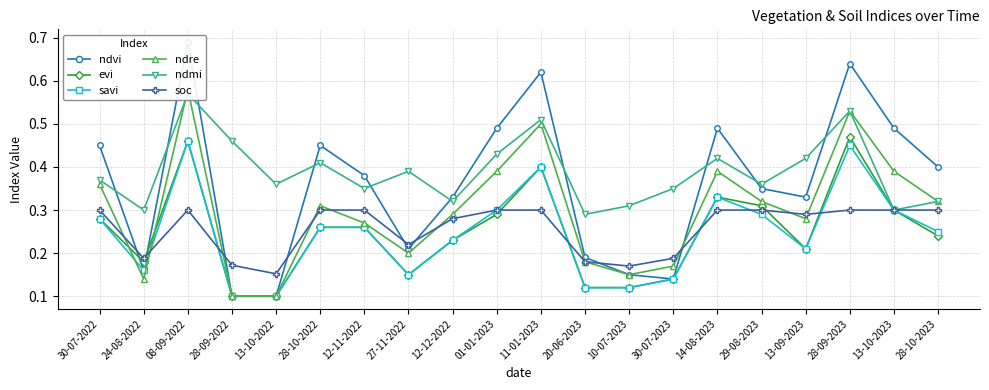

Reading left to right, list all the values displayed in this chart.

ndvi: 30-07-2022=0.5	24-08-2022=0.2	08-09-2022=0.7	28-09-2022=0.1	13-10-2022=0.1	28-10-2022=0.5	12-11-2022=0.4	27-11-2022=0.2	12-12-2022=0.3	01-01-2023=0.5	11-01-2023=0.6	20-06-2023=0.2	10-07-2023=0.1	30-07-2023=0.1	14-08-2023=0.5	29-08-2023=0.3	13-09-2023=0.3	28-09-2023=0.6	13-10-2023=0.5	28-10-2023=0.4
evi: 30-07-2022=0.3	24-08-2022=0.2	08-09-2022=0.5	28-09-2022=0.1	13-10-2022=0.1	28-10-2022=0.3	12-11-2022=0.3	27-11-2022=0.1	12-12-2022=0.2	01-01-2023=0.3	11-01-2023=0.4	20-06-2023=0.1	10-07-2023=0.1	30-07-2023=0.1	14-08-2023=0.3	29-08-2023=0.3	13-09-2023=0.2	28-09-2023=0.5	13-10-2023=0.3	28-10-2023=0.2
savi: 30-07-2022=0.3	24-08-2022=0.2	08-09-2022=0.5	28-09-2022=0.1	13-10-2022=0.1	28-10-2022=0.3	12-11-2022=0.3	27-11-2022=0.1	12-12-2022=0.2	01-01-2023=0.3	11-01-2023=0.4	20-06-2023=0.1	10-07-2023=0.1	30-07-2023=0.1	14-08-2023=0.3	29-08-2023=0.3	13-09-2023=0.2	28-09-2023=0.5	13-10-2023=0.3	28-10-2023=0.2
ndre: 30-07-2022=0.4	24-08-2022=0.1	08-09-2022=0.6	28-09-2022=0.1	13-10-2022=0.1	28-10-2022=0.3	12-11-2022=0.3	27-11-2022=0.2	12-12-2022=0.3	01-01-2023=0.4	11-01-2023=0.5	20-06-2023=0.2	10-07-2023=0.1	30-07-2023=0.2	14-08-2023=0.4	29-08-2023=0.3	13-09-2023=0.3	28-09-2023=0.5	13-10-2023=0.4	28-10-2023=0.3
ndmi: 30-07-2022=0.4	24-08-2022=0.3	08-09-2022=0.6	28-09-2022=0.5	13-10-2022=0.4	28-10-2022=0.4	12-11-2022=0.3	27-11-2022=0.4	12-12-2022=0.3	01-01-2023=0.4	11-01-2023=0.5	20-06-2023=0.3	10-07-2023=0.3	30-07-2023=0.3	14-08-2023=0.4	29-08-2023=0.4	13-09-2023=0.4	28-09-2023=0.5	13-10-2023=0.3	28-10-2023=0.3
soc: 30-07-2022=0.3	24-08-2022=0.2	08-09-2022=0.3	28-09-2022=0.2	13-10-2022=0.2	28-10-2022=0.3	12-11-2022=0.3	27-11-2022=0.2	12-12-2022=0.3	01-01-2023=0.3	11-01-2023=0.3	20-06-2023=0.2	10-07-2023=0.2	30-07-2023=0.2	14-08-2023=0.3	29-08-2023=0.3	13-09-2023=0.3	28-09-2023=0.3	13-10-2023=0.3	28-10-2023=0.3